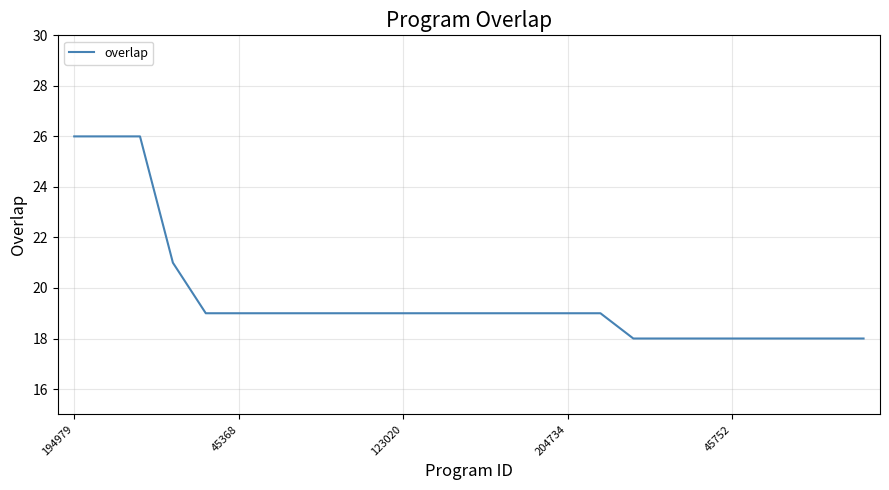

What is the greatest value displayed?

26